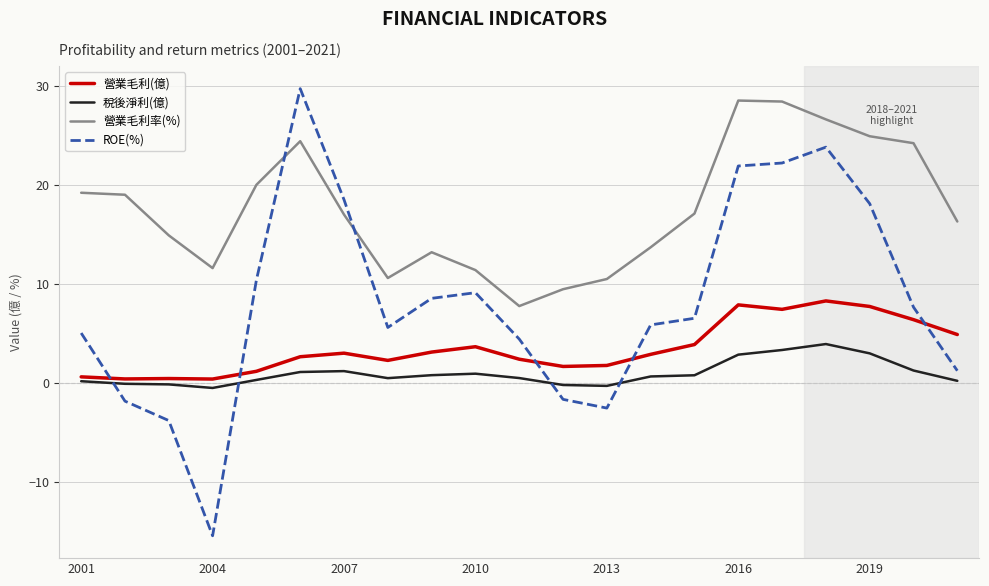

Which series has the largest range (max minus min)?

ROE(%)